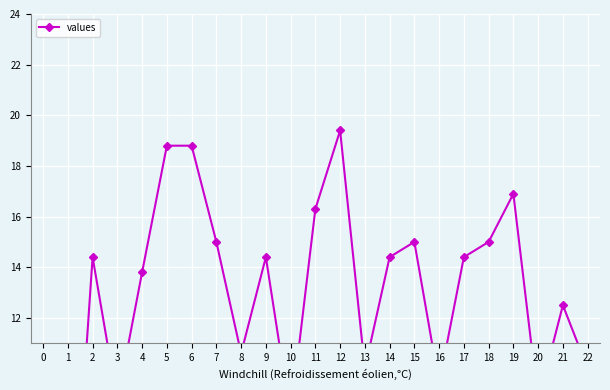

What is the change in value from 18 to 19?

+1.9